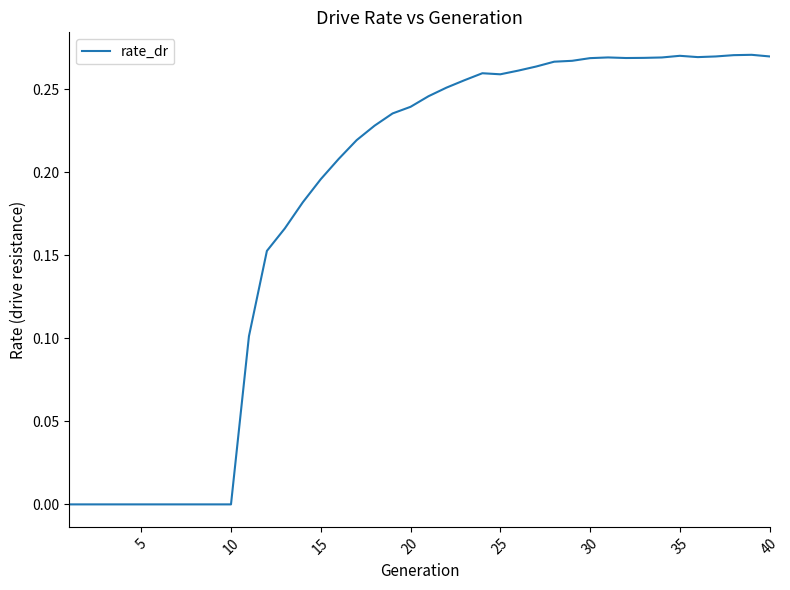

The value at 25 is 0.1. True or false?

False